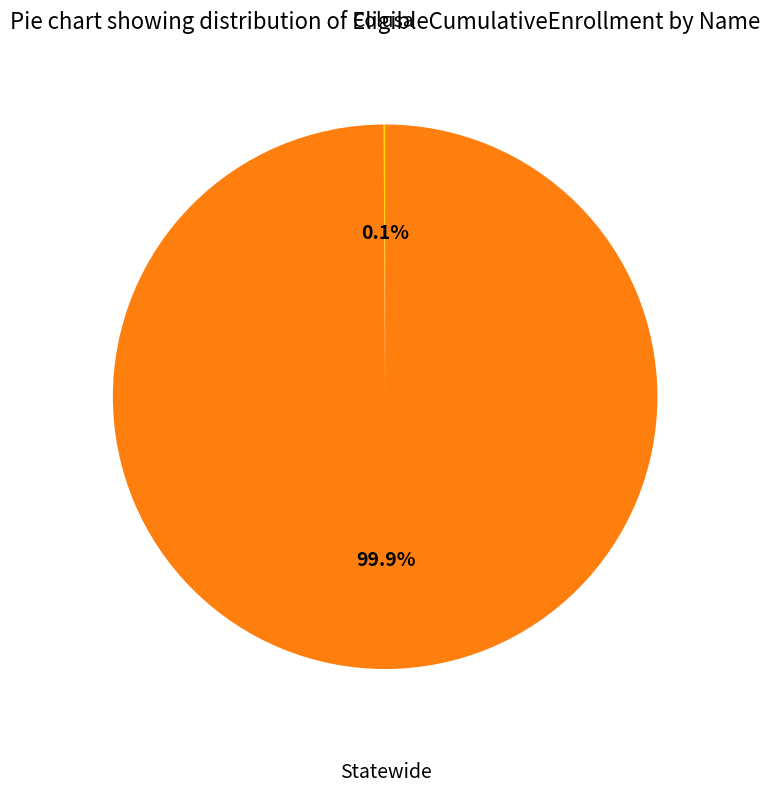

Which category has the biggest portion of the pie?

Statewide